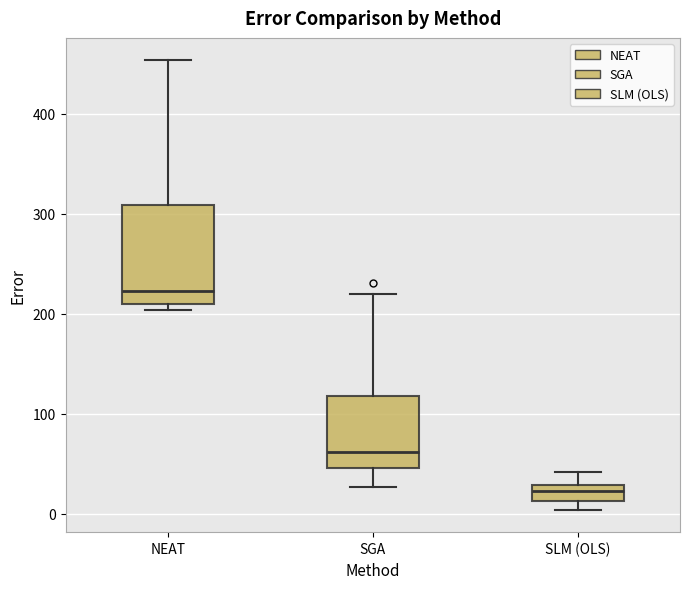

Reading left to right, transcribe this box plot: for each box, give where its median line is, the range the box spans, and where its two whiskers end, as read against the y-axis. The values are not printed on the chart, so give them approximately, as read against the axis.

NEAT: median 220, box 210 to 310, whiskers 200 to 450
SGA: median 60, box 50 to 120, whiskers 30 to 220
SLM (OLS): median 20, box 10 to 30, whiskers 0 to 40